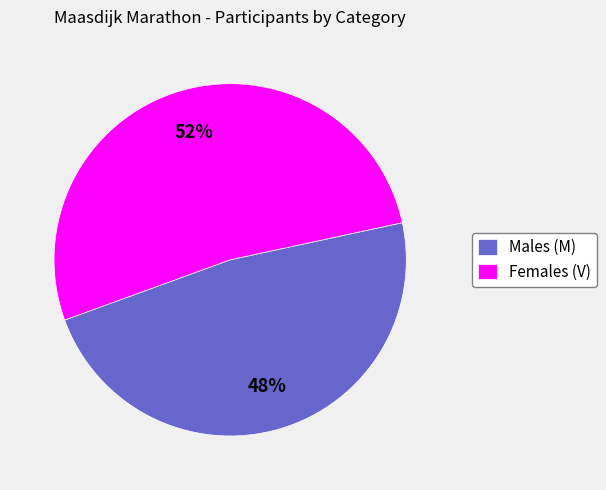

Count the number of slices in the pie.

2